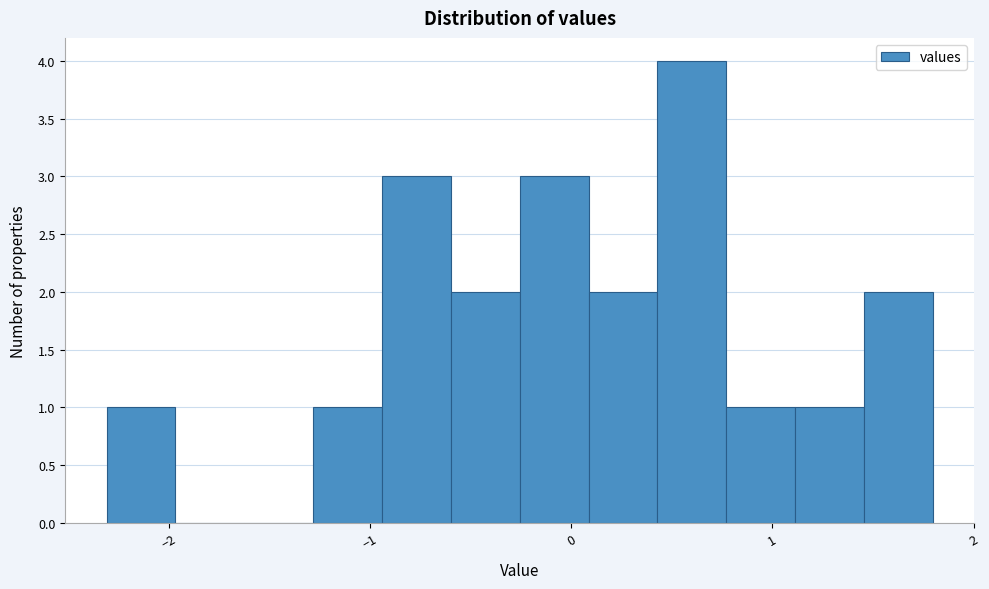

Around what value on the x-axis is the tallest bar? Give the approximate position of its centre, as read against the axis.

0.6